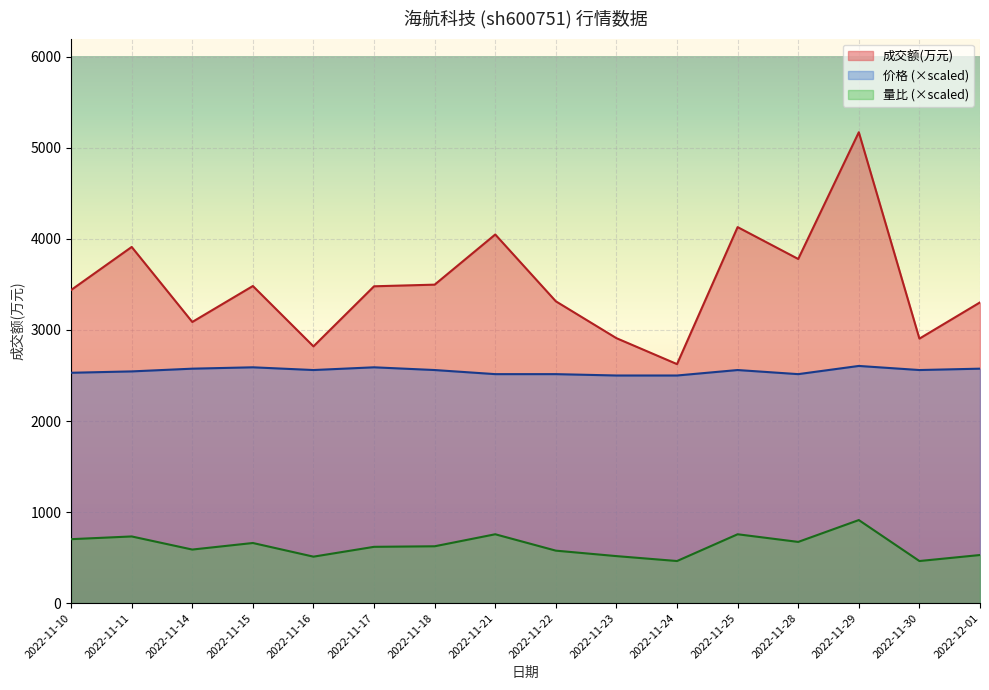

What is the label of the 12th point from the right?

2022-11-16